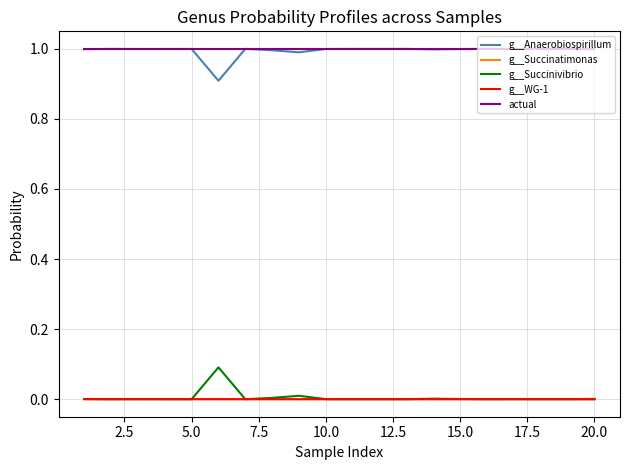

True or false: g__Succinatimonas and g__Anaerobiospirillum intersect in this chart.

False